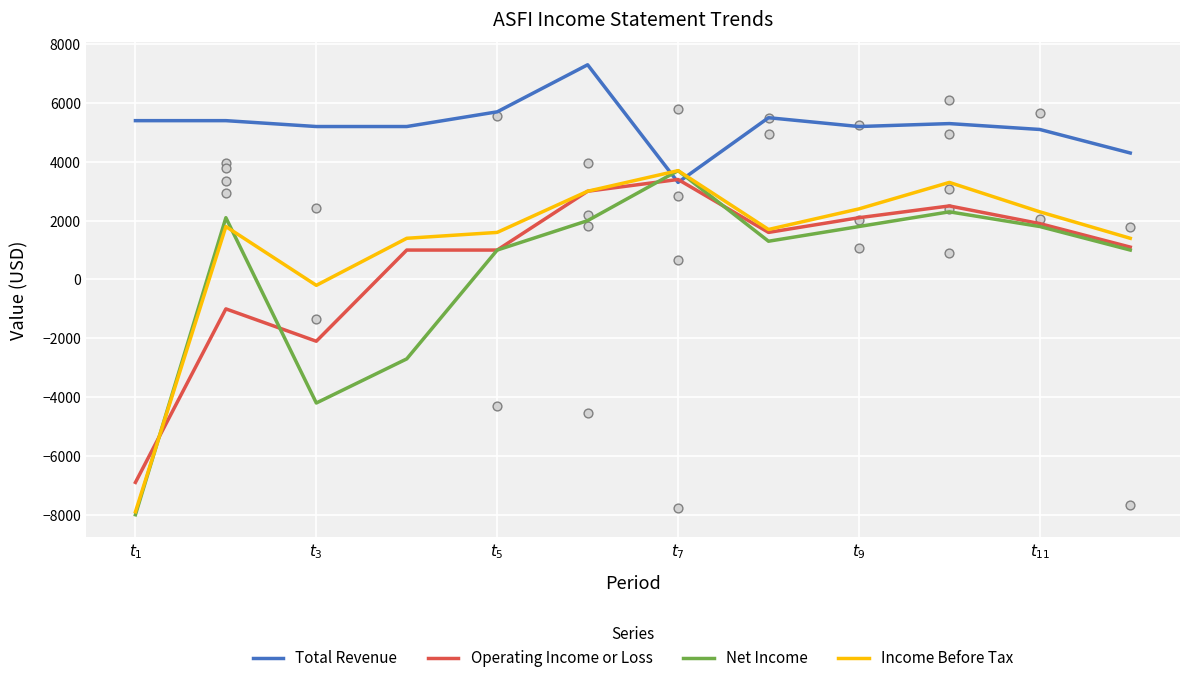

What is the minimum value for Operating Income or Loss?

-6900